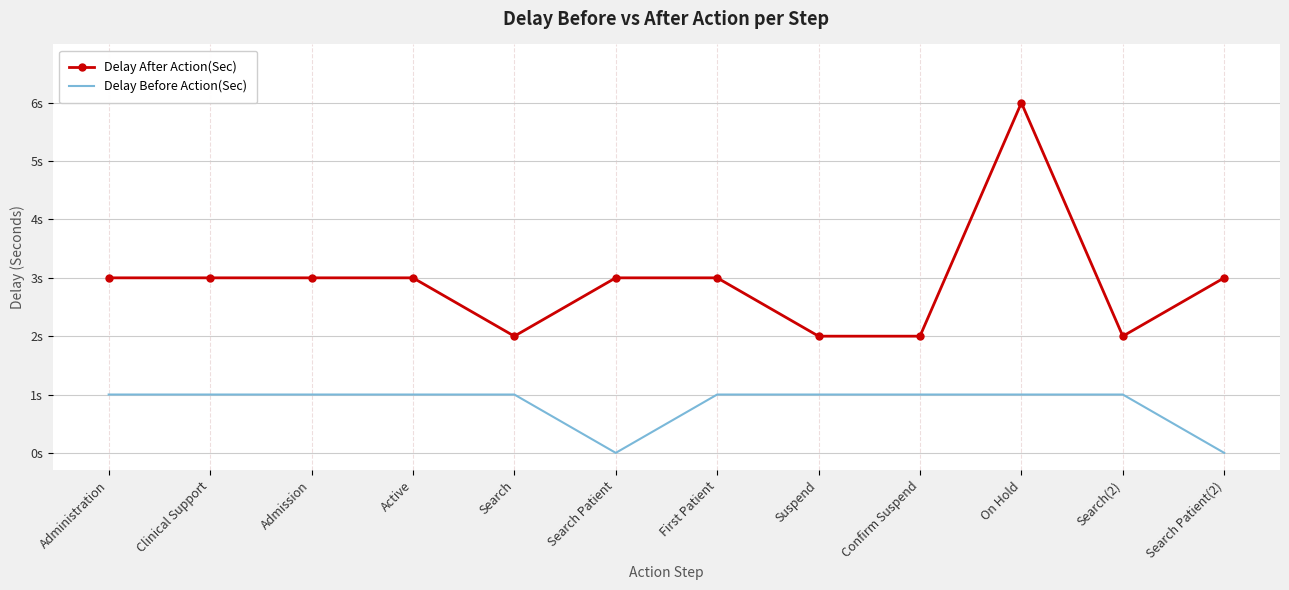

What are all the series names shown in the legend?

Delay After Action(Sec), Delay Before Action(Sec)